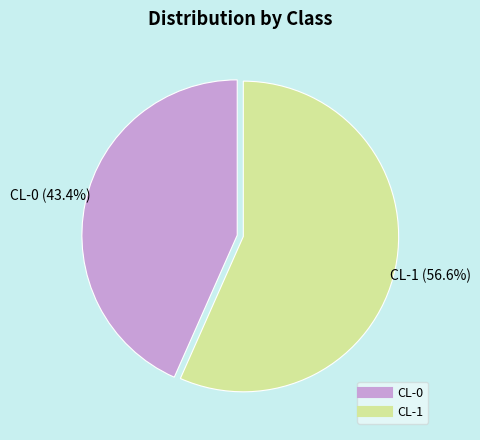

Is there a majority slice in this chart?

Yes